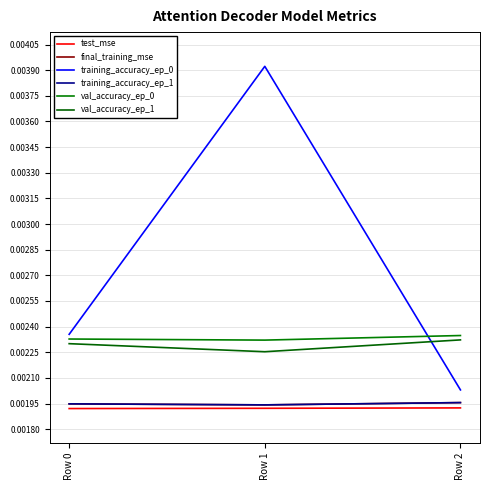

Is it true that test_mse equals 0.0 at Row 2?

False